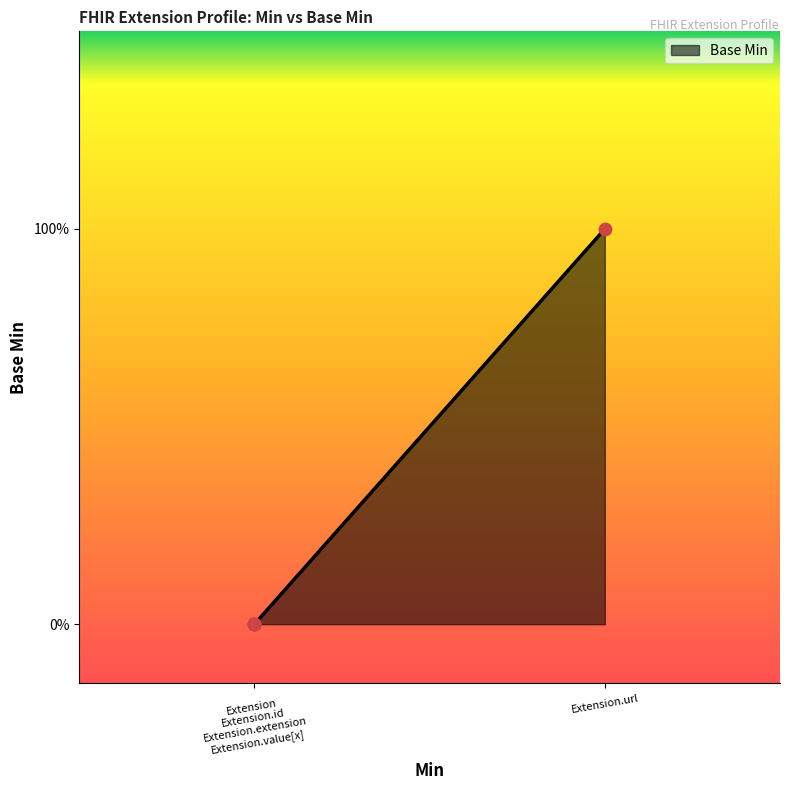

Between Extension.extension and Extension, which is larger?

Extension.extension